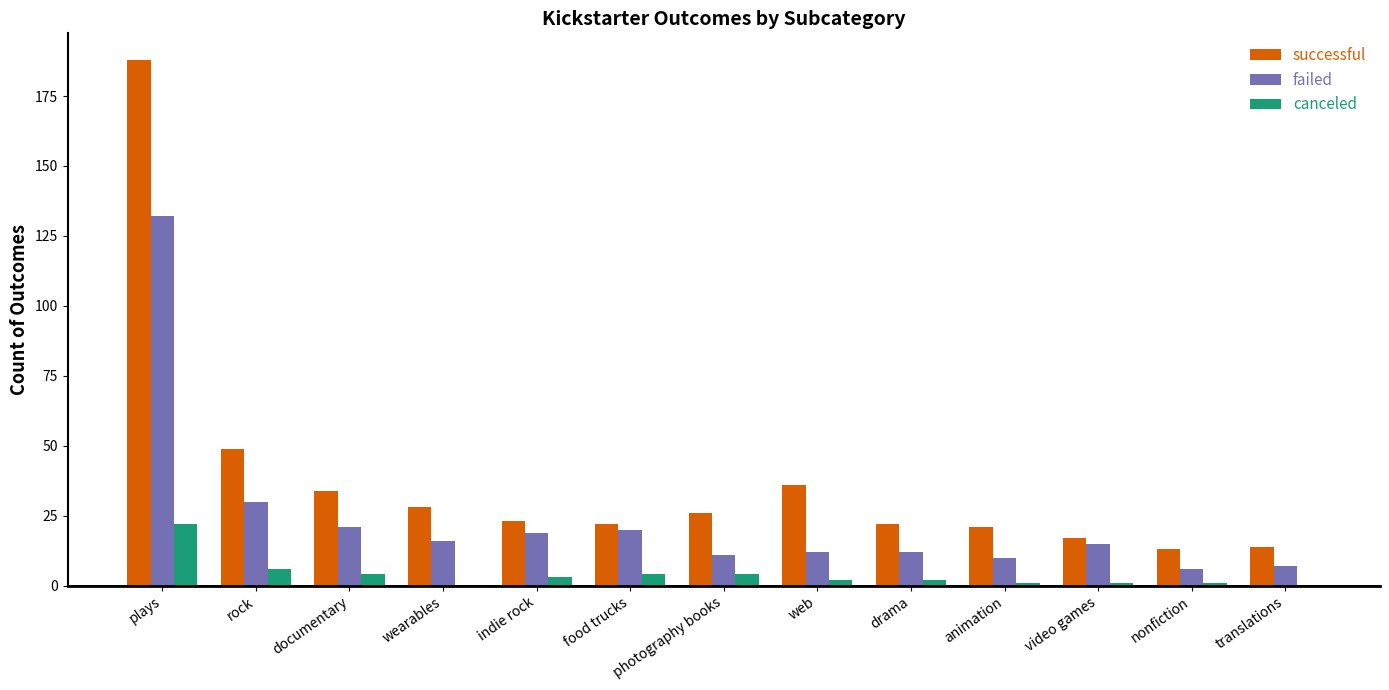

Where is successful nearest to the value 100?

rock